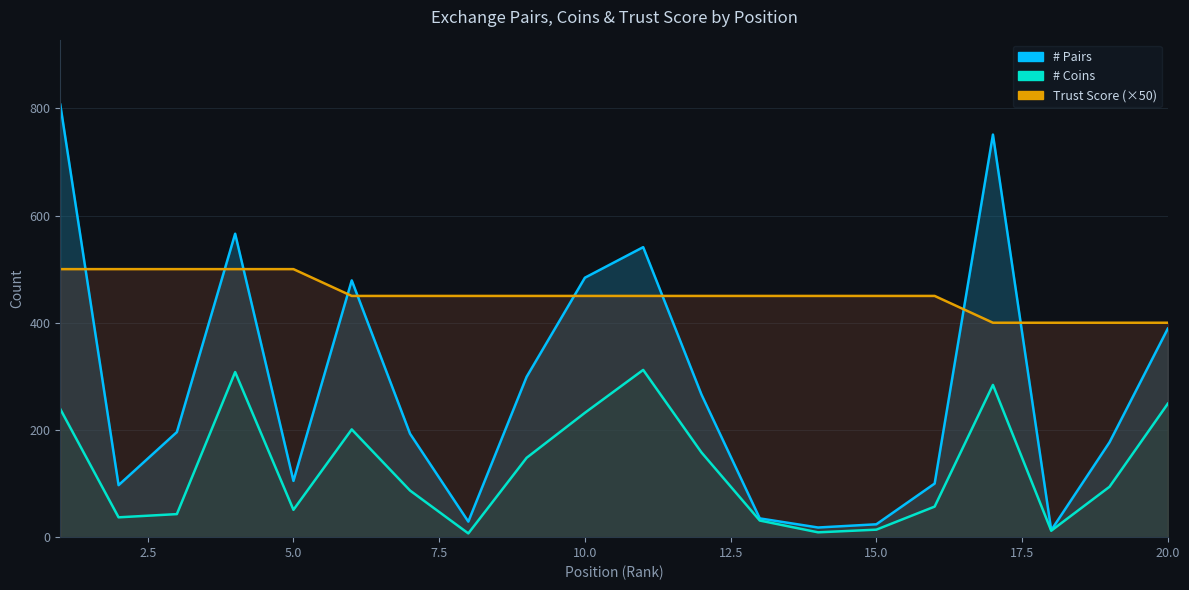

What is the highest value of the # Pairs series?

807